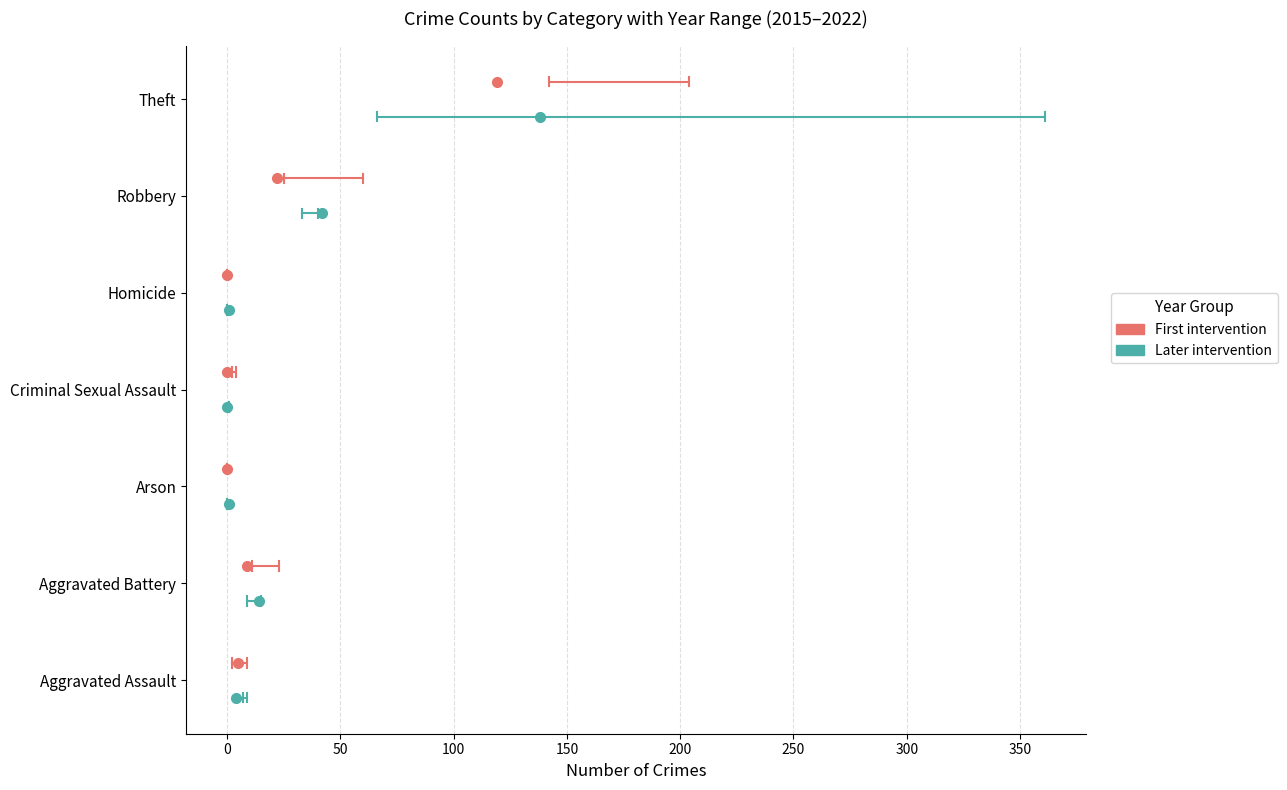

How many distinct data groups are displayed?

2